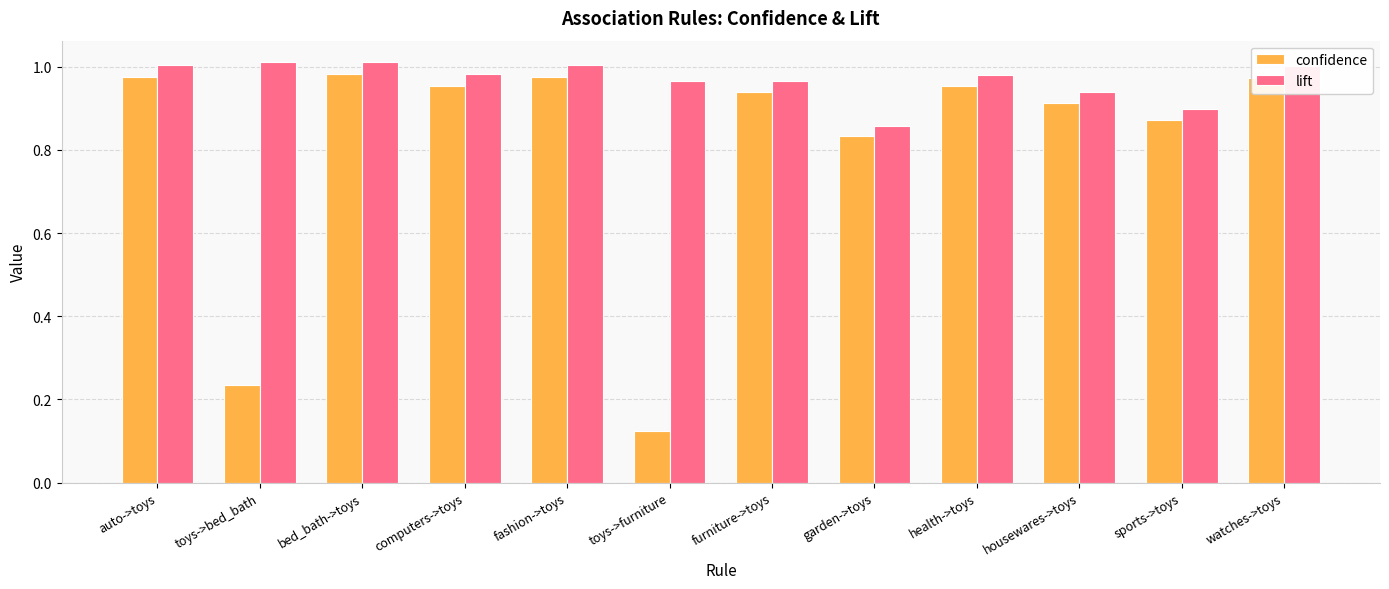

What position from the right is computers->toys?

9